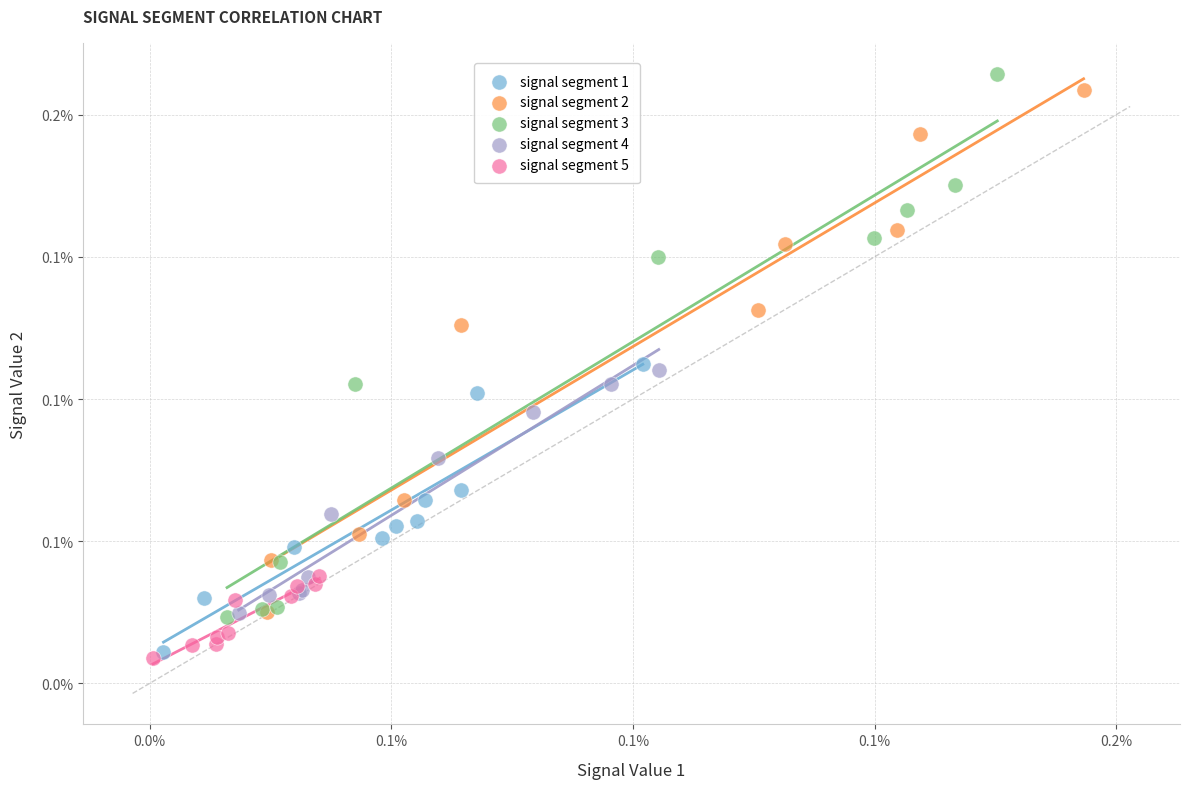

Which series contains the highest Y value?

signal segment 3